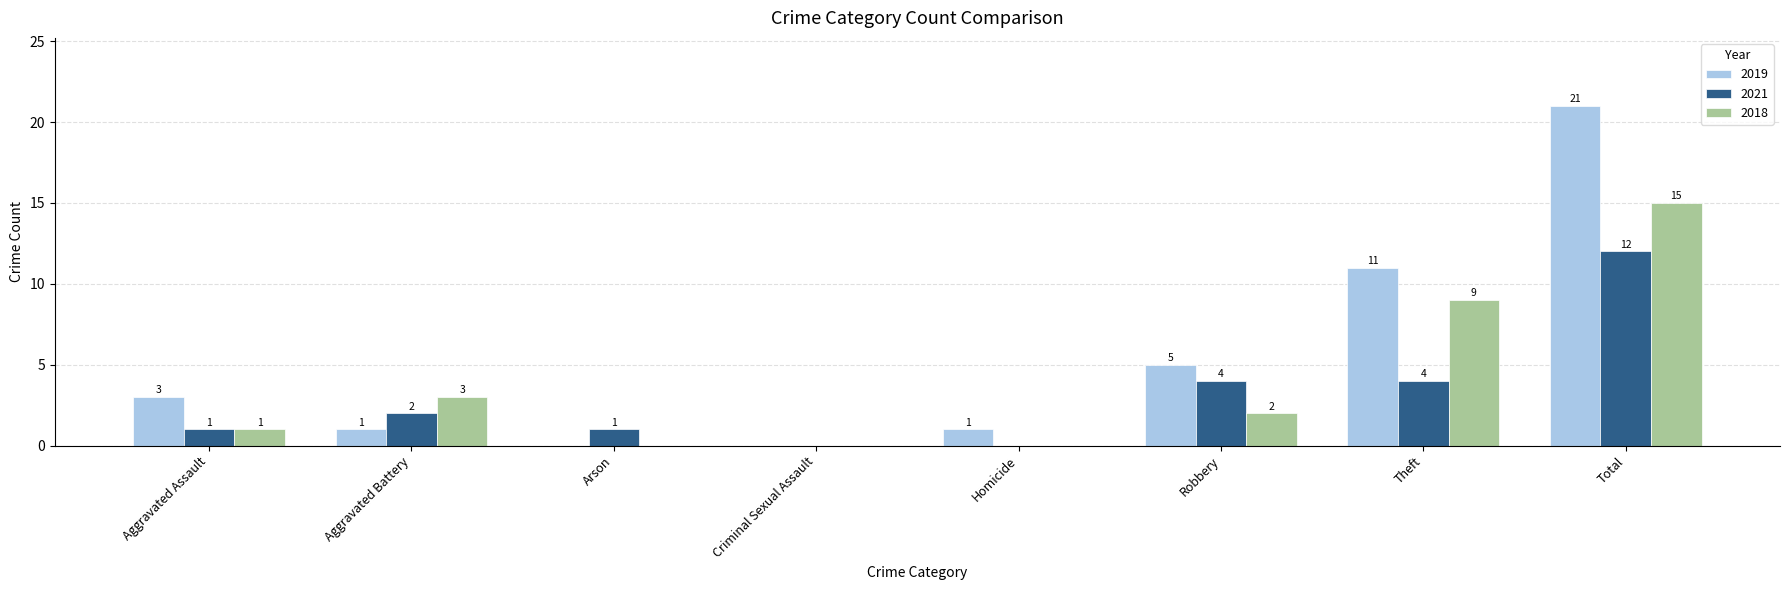

Which series has the largest range (max minus min)?

2019